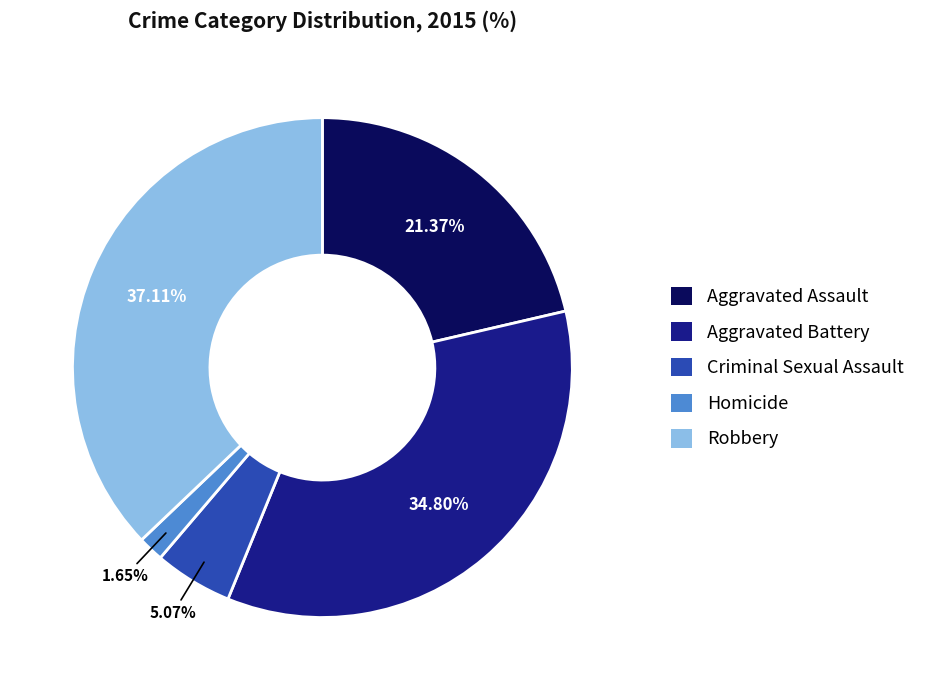

The Robbery slice represents 37% of the pie. True or false?

True